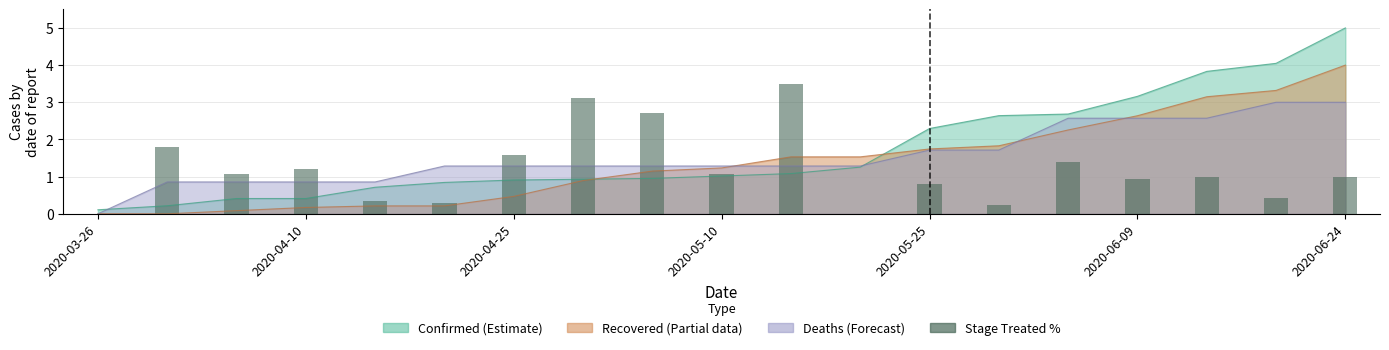

Reading left to right, extract all data points from this chart.

0.0	1.8	1.1	1.2	0.3	0.3	1.6	3.1	2.7	1.1	3.5	0.0	0.8	0.2	1.4	0.9	1.0	0.4	1.0